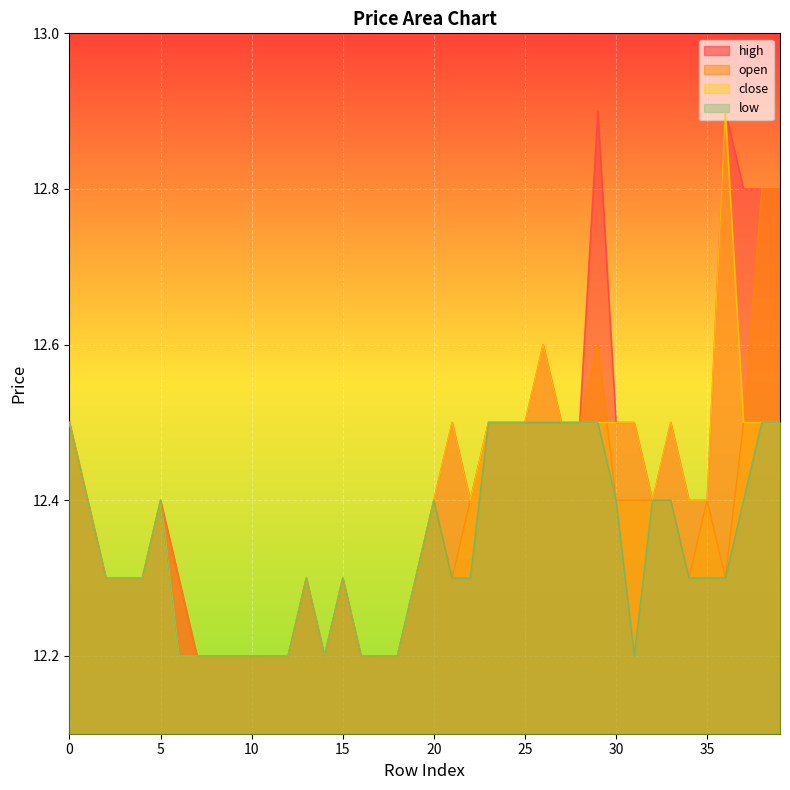

At how many categories does at least one series exceed 12?

40